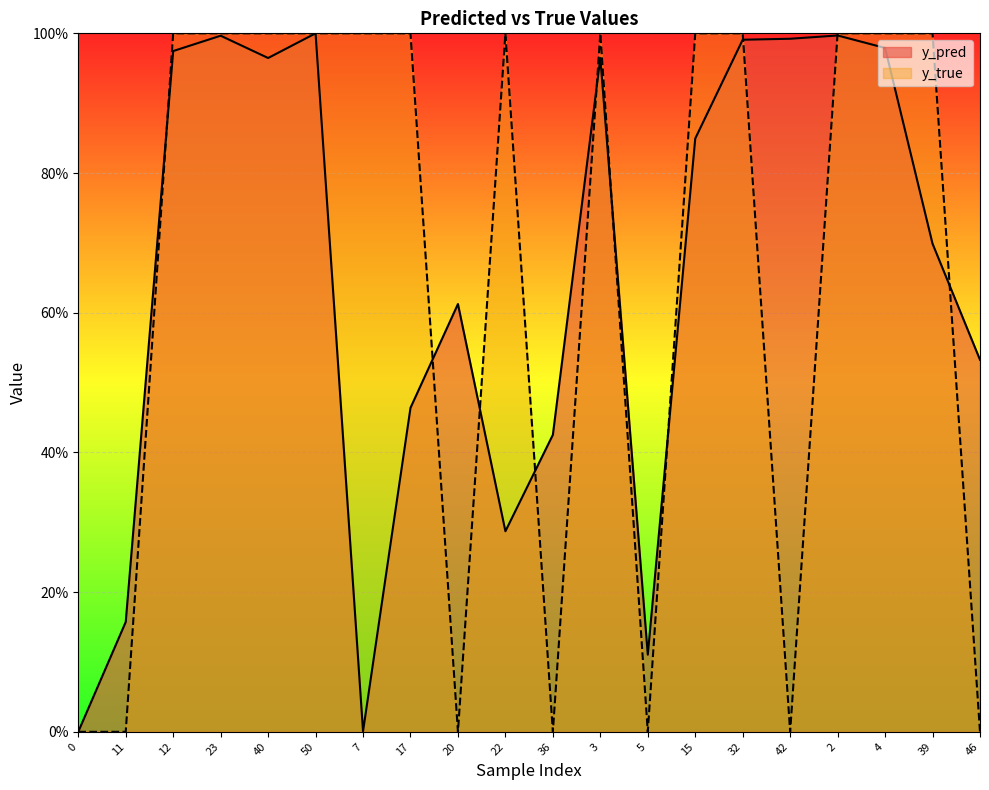

List the series in order of their overall mean, highest first.

y_true, y_pred